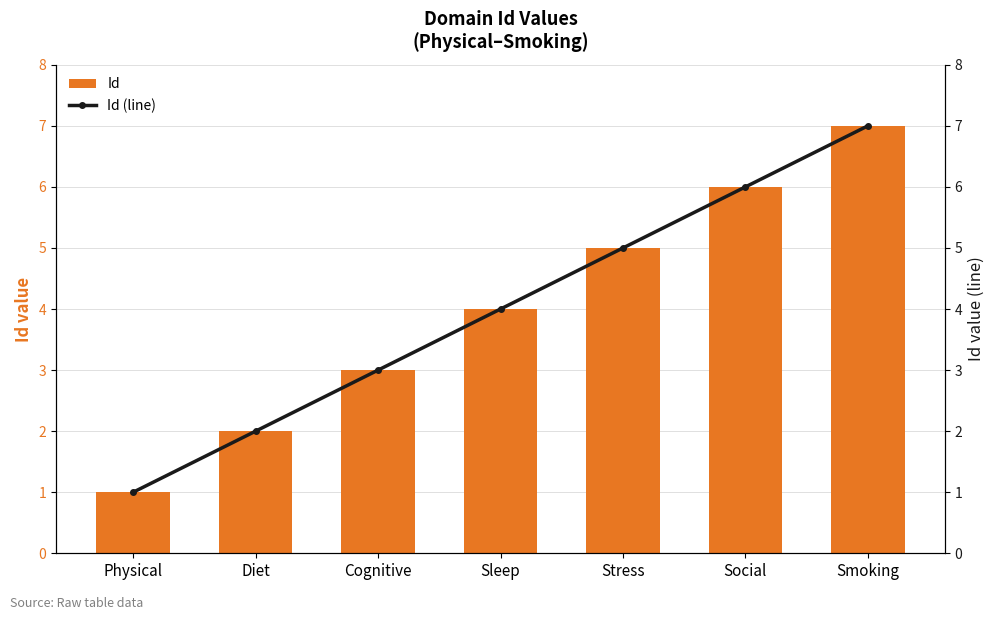

Reading left to right, what are all the values shown in this chart?

Id: Physical=1	Diet=2	Cognitive=3	Sleep=4	Stress=5	Social=6	Smoking=7
Id (line): Physical=1	Diet=2	Cognitive=3	Sleep=4	Stress=5	Social=6	Smoking=7